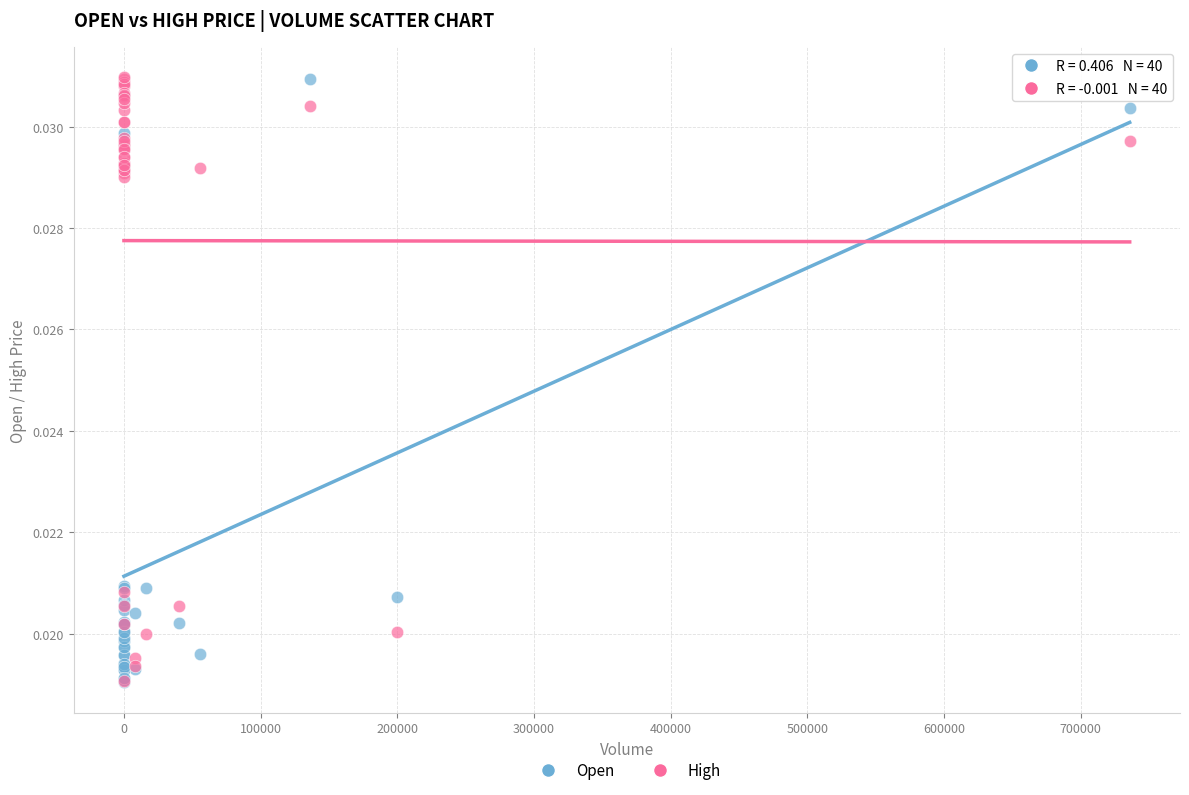

What are all the series names shown in the legend?

Open, High